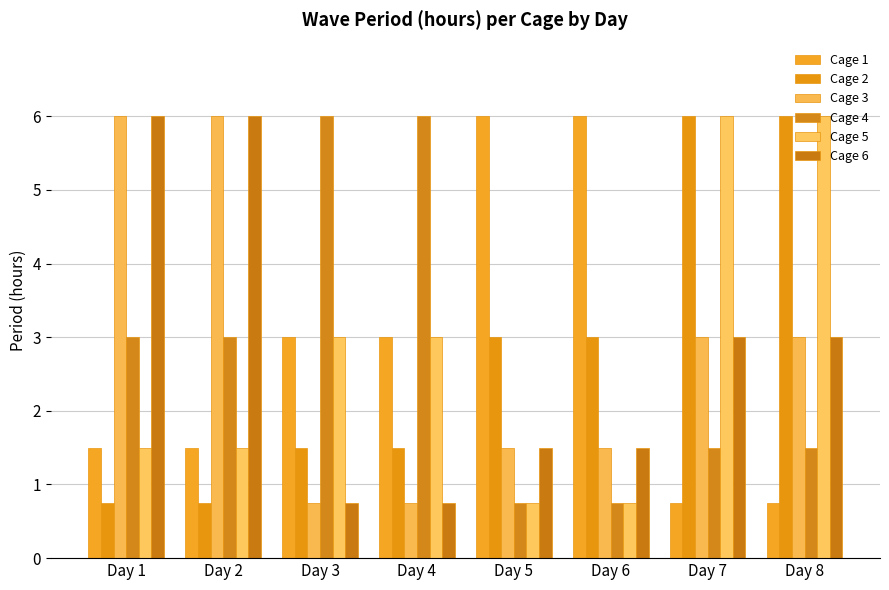

What is the value of the Cage 6 bar at the 7th from the left?

3.0